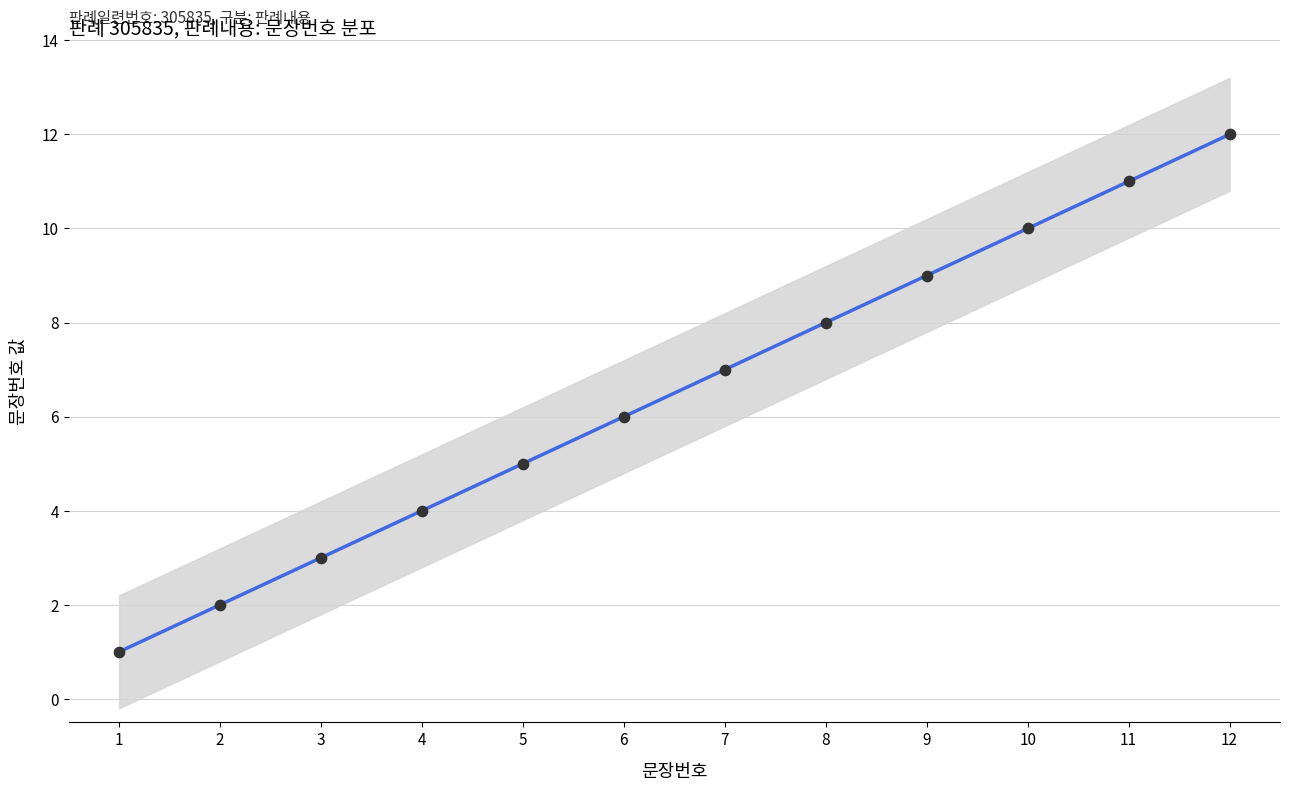

Which has a higher value, 8 or 2?

8